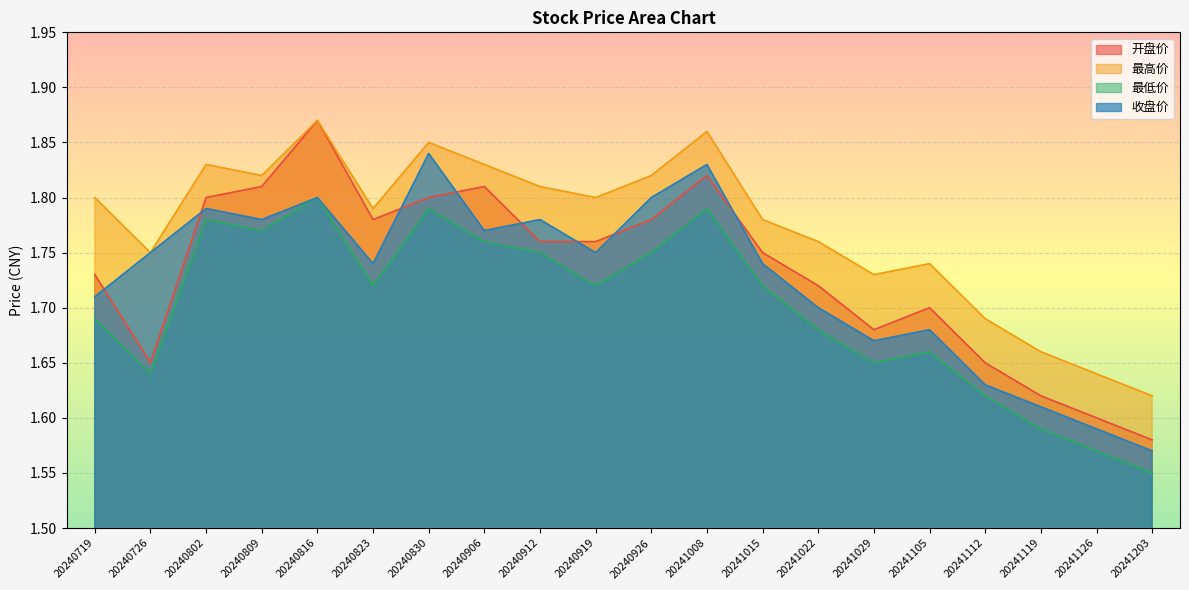

Where is the first local maximum for 开盘价?

20240816